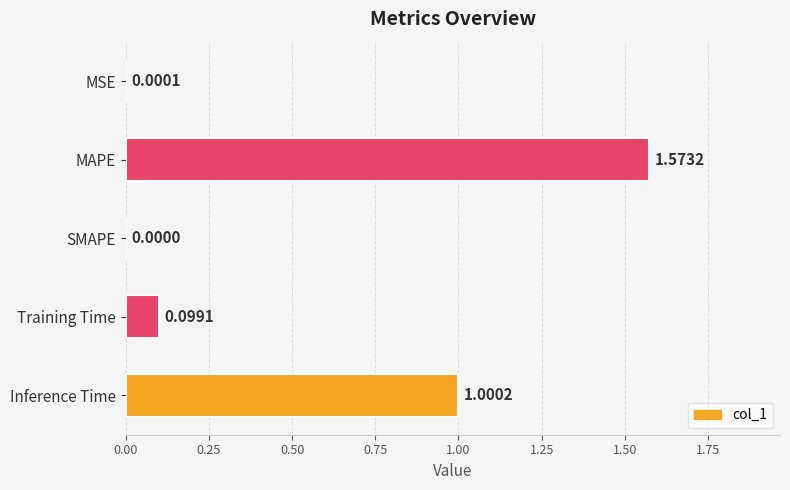

Which label corresponds to the largest value in the chart?

MAPE